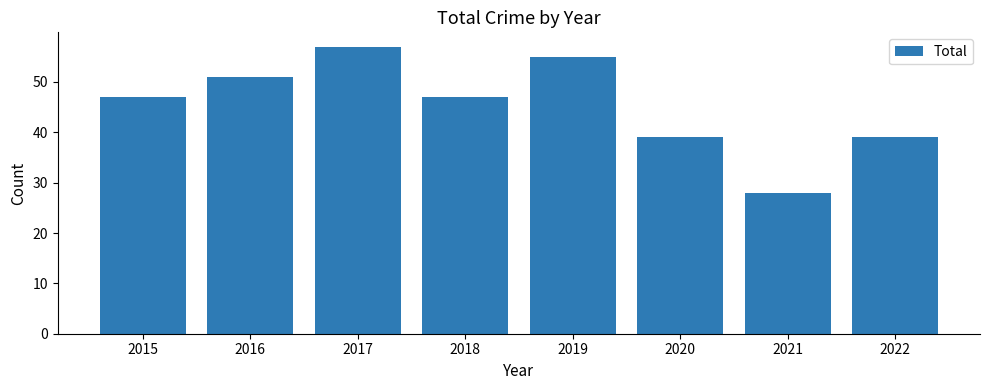

Does the chart contain stacked bars?

No